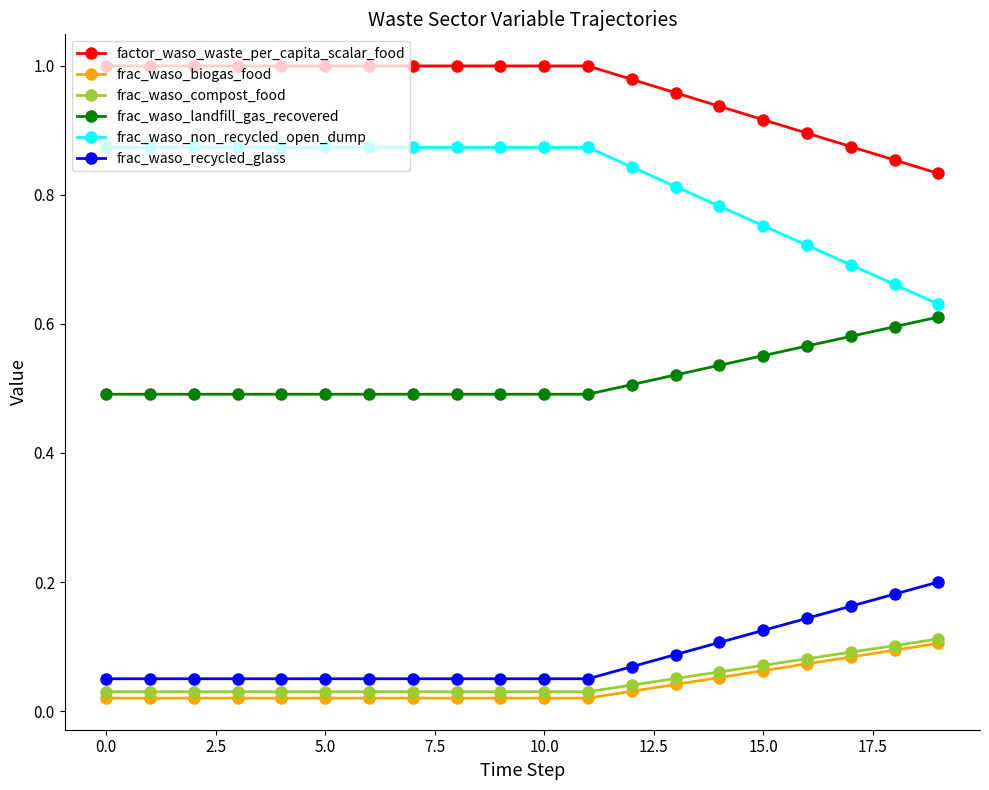

Which series has the largest range (max minus min)?

frac_waso_non_recycled_open_dump